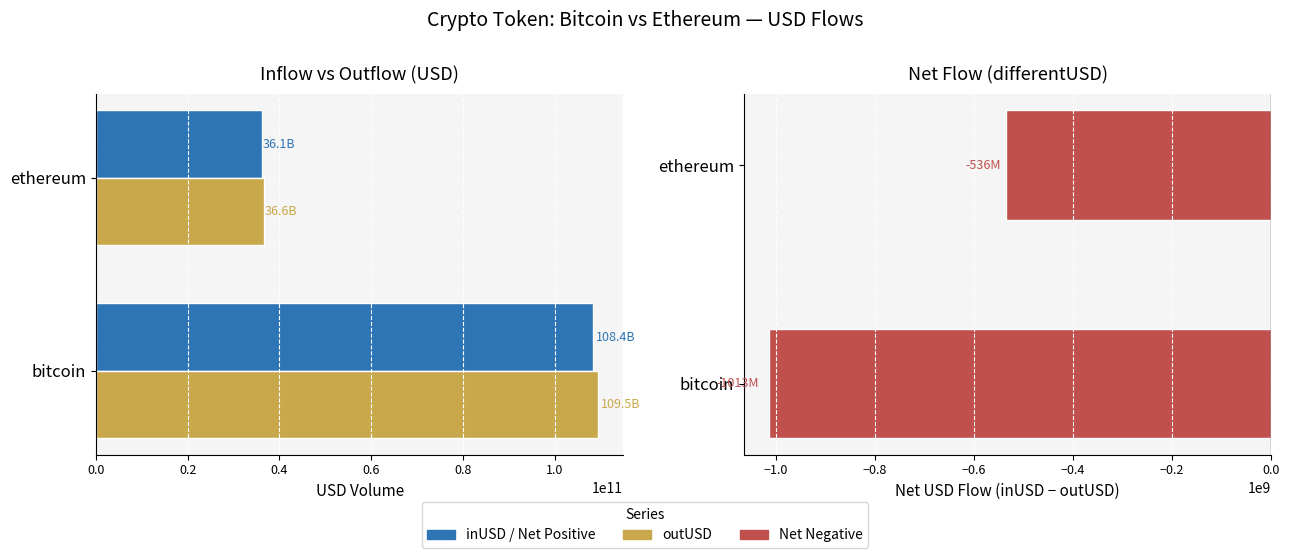

What is the value of the inUSD bar at the 1st from the left?

108444062041.3